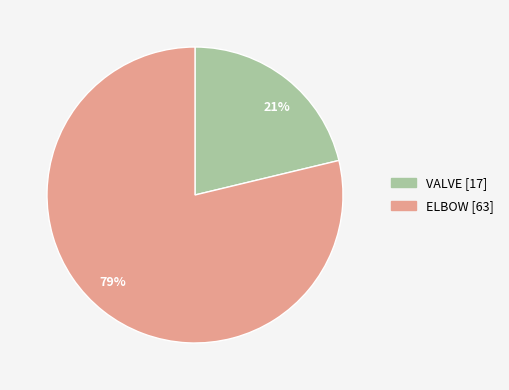

To the nearest percent, what is the combined percentage of VALVE and ELBOW?

100%